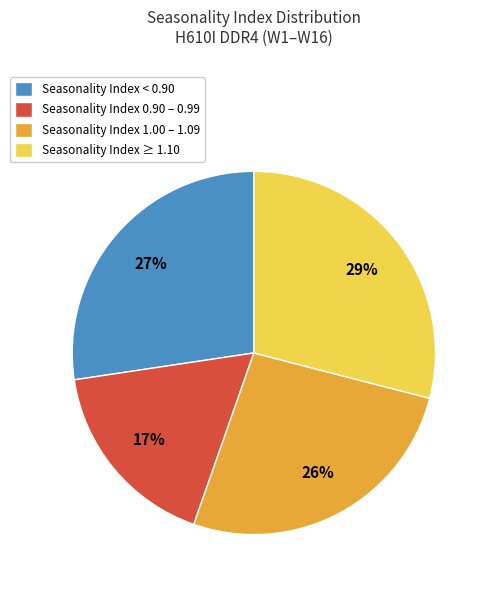

To the nearest percent, what is the average slice percentage?

25%